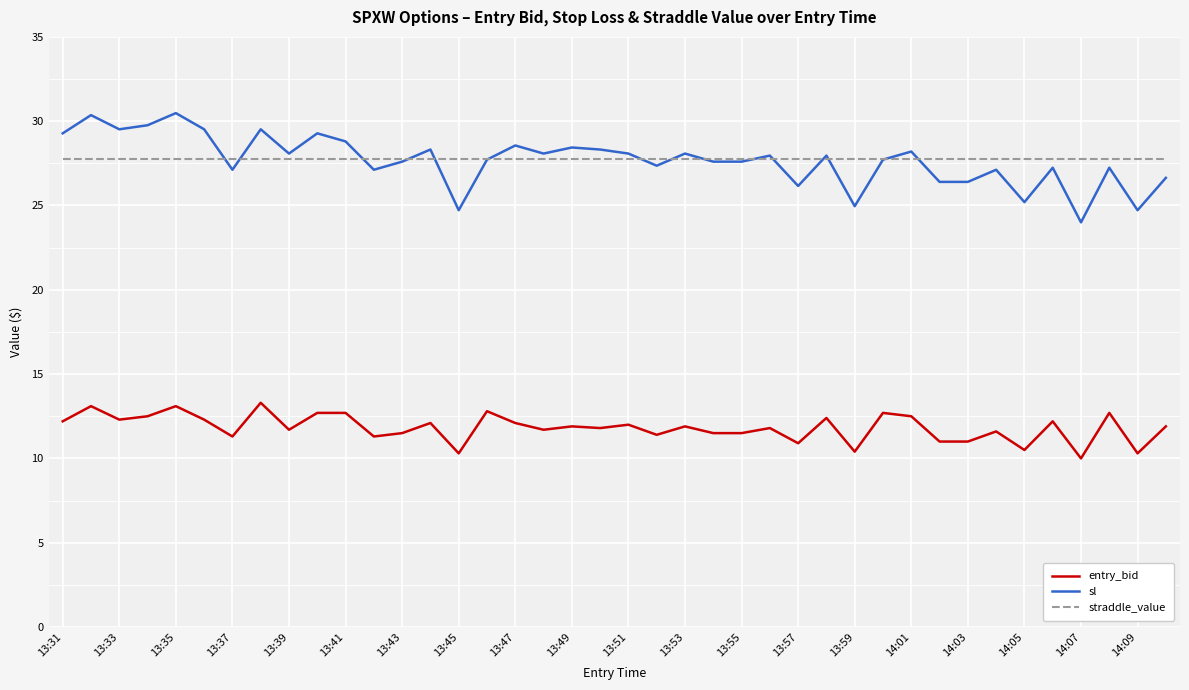

What is the maximum value for entry_bid?

13.3